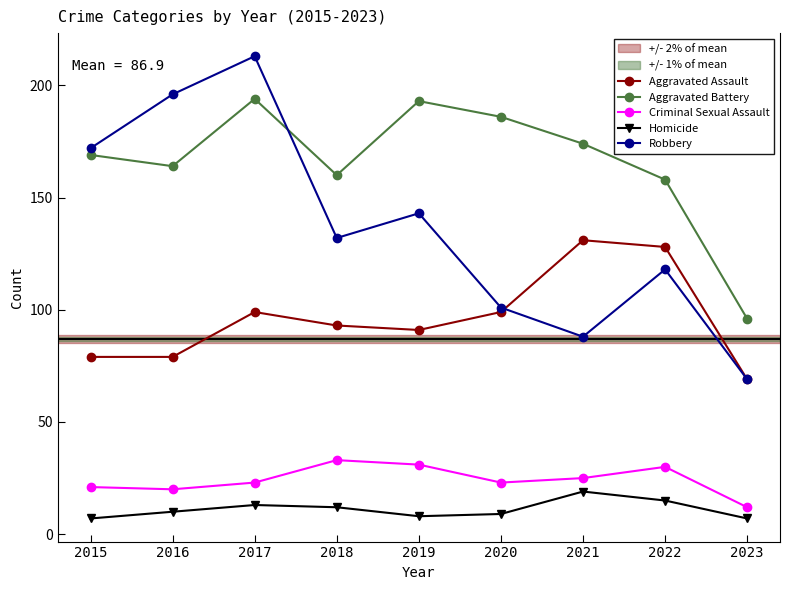

What is the value of the Aggravated Assault point at the 9th from the left?

69